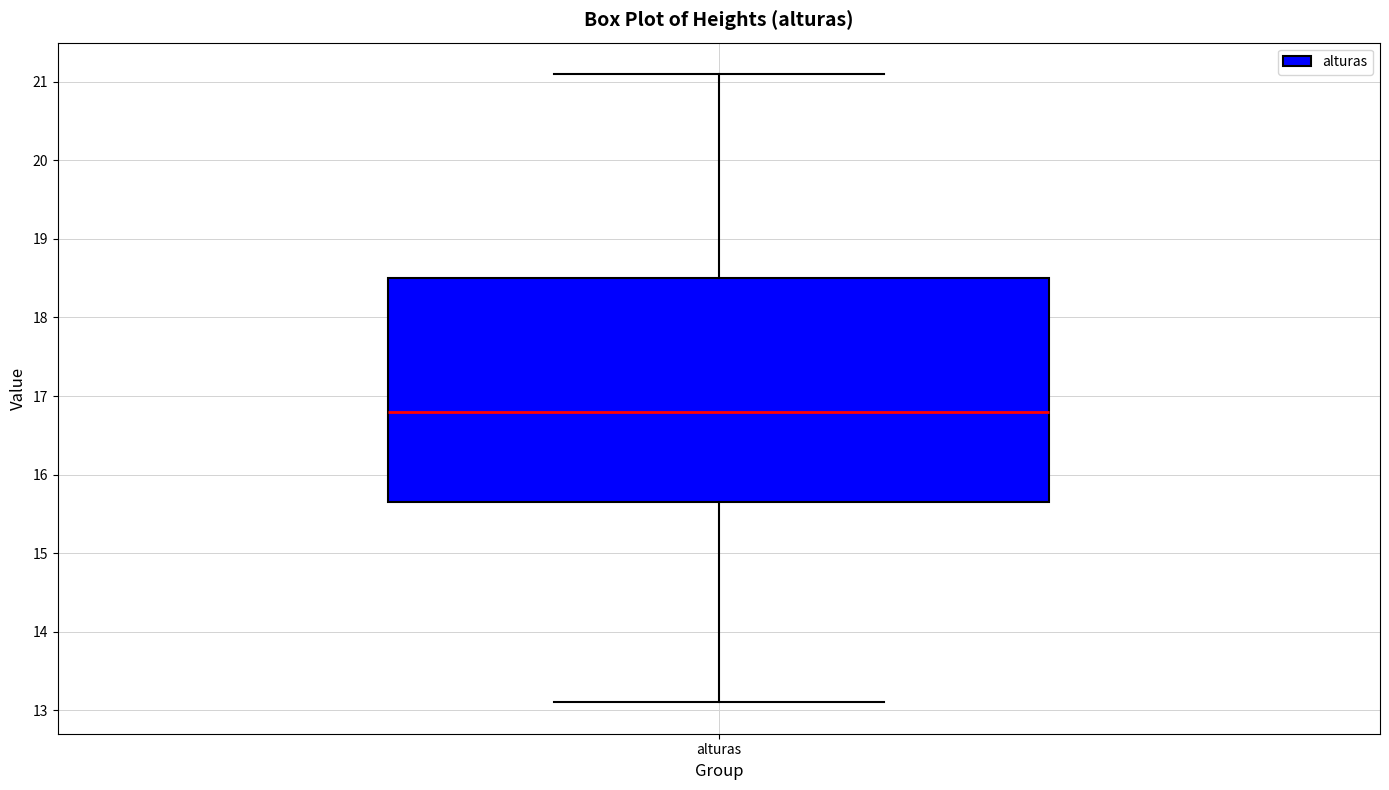

Where is the upper edge of the box for alturas on the y-axis? The values are not printed on the chart, so give them approximately, as read against the axis.

18.5